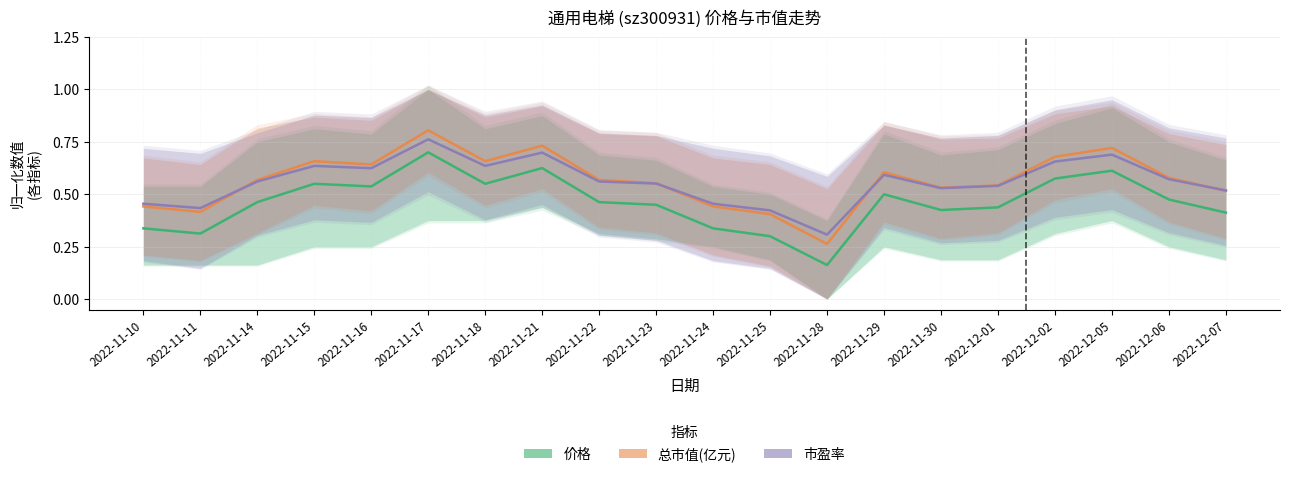

Between 2022-11-11 and 2022-11-25, which is larger?

2022-11-11